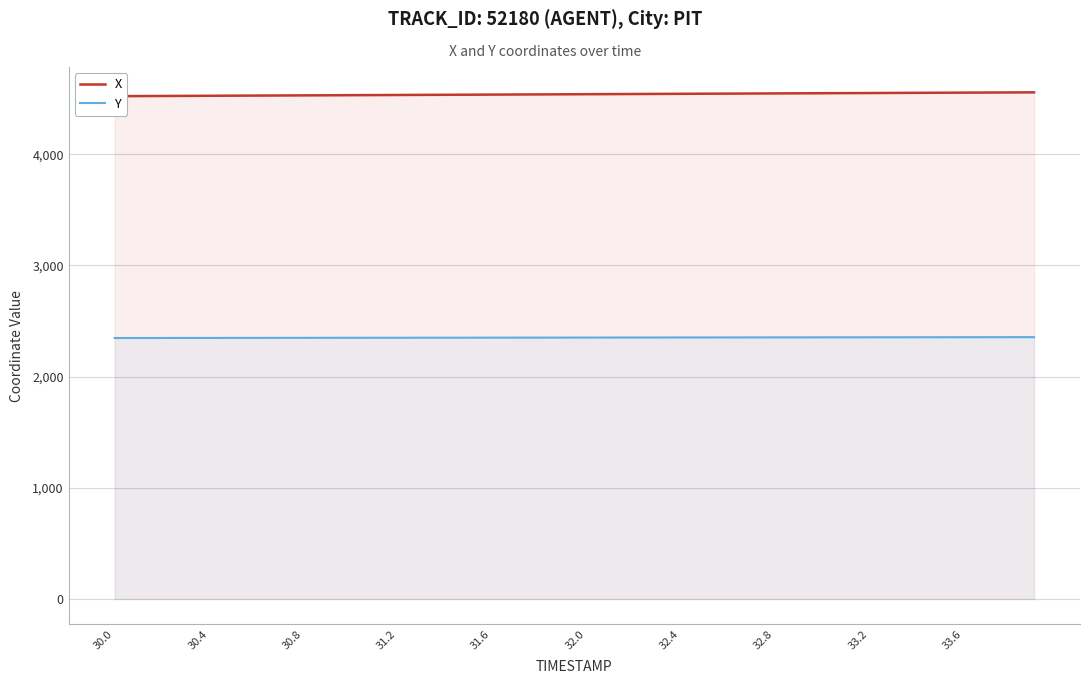

How many data points in X are above 4539?

20